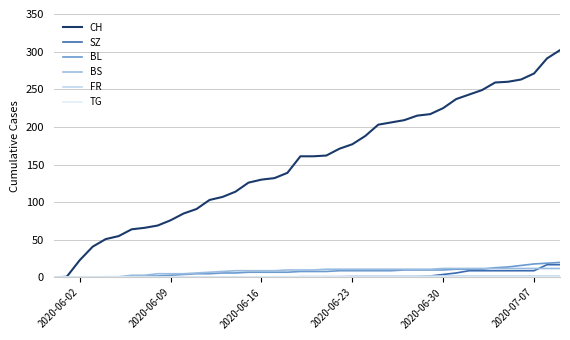

Does the chart have visible grid lines?

Yes